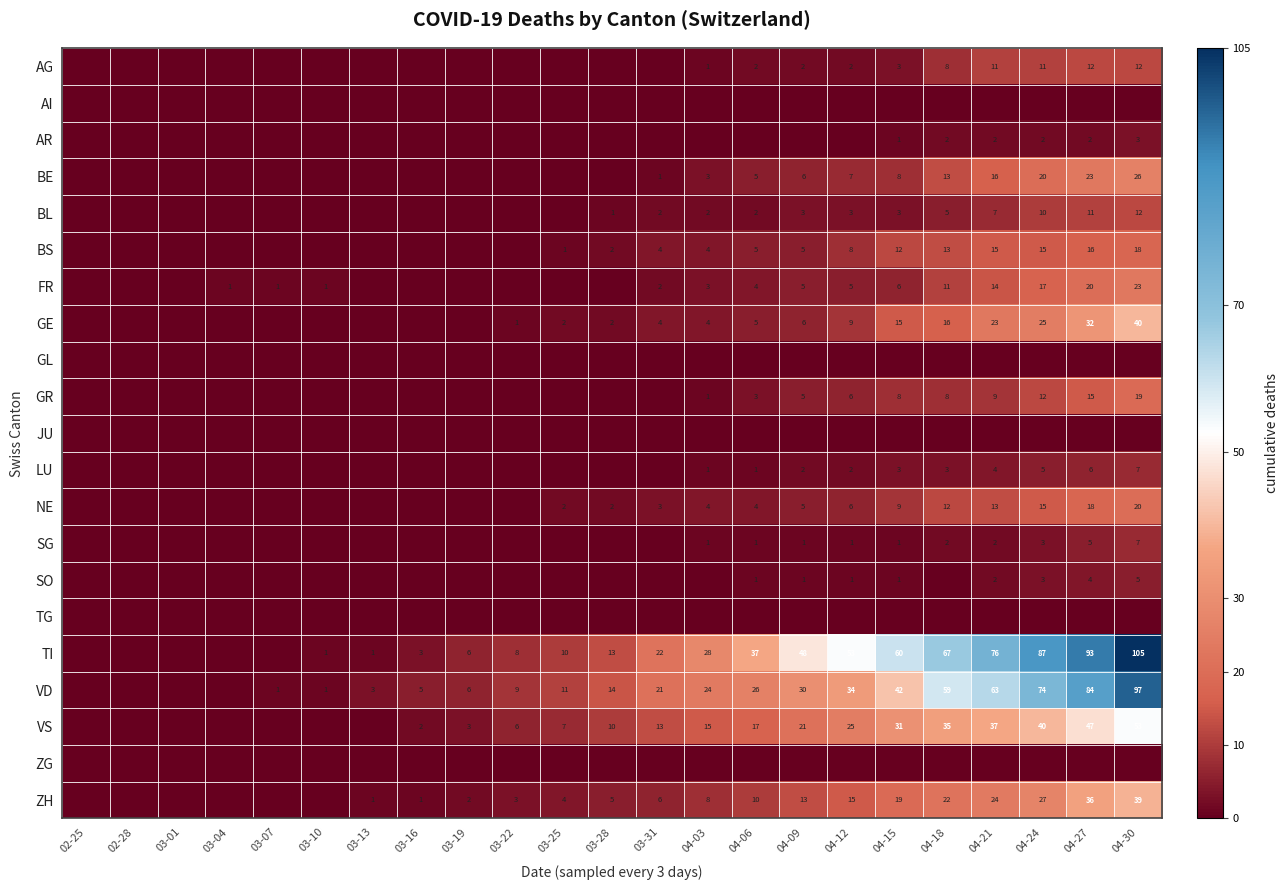

The value of NE at 03-31 is 3. True or false?

True